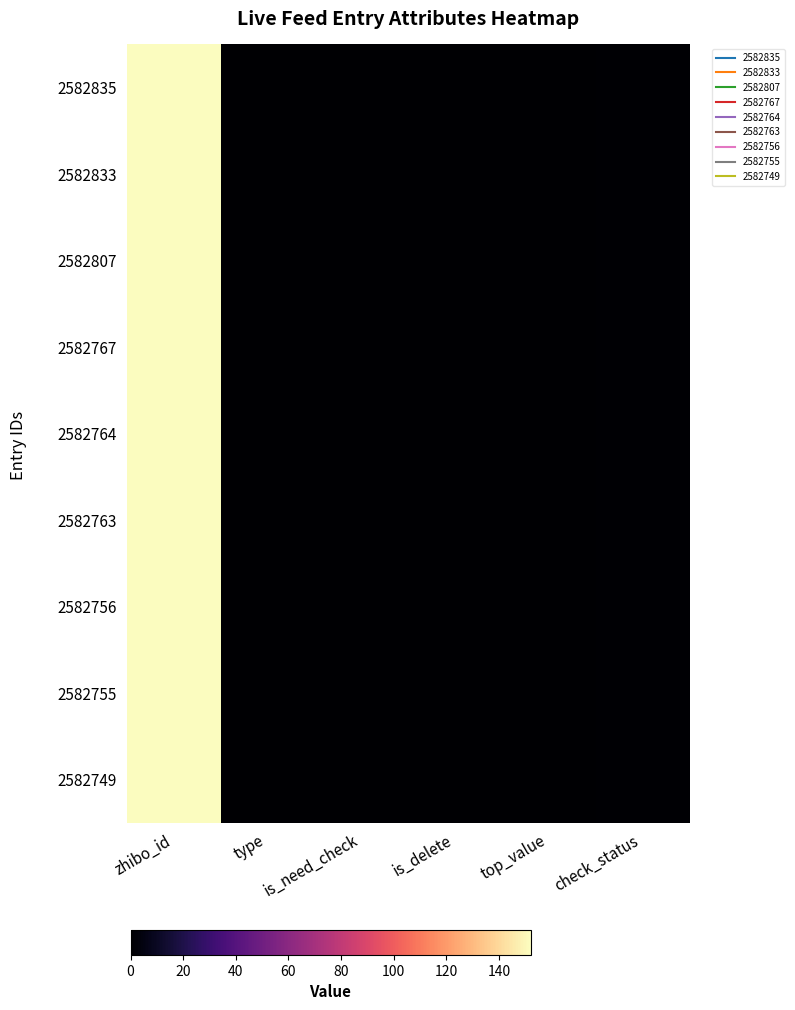

At top_value, list the series in order from smallest to largest.

2582835, 2582833, 2582807, 2582767, 2582764, 2582763, 2582756, 2582755, 2582749